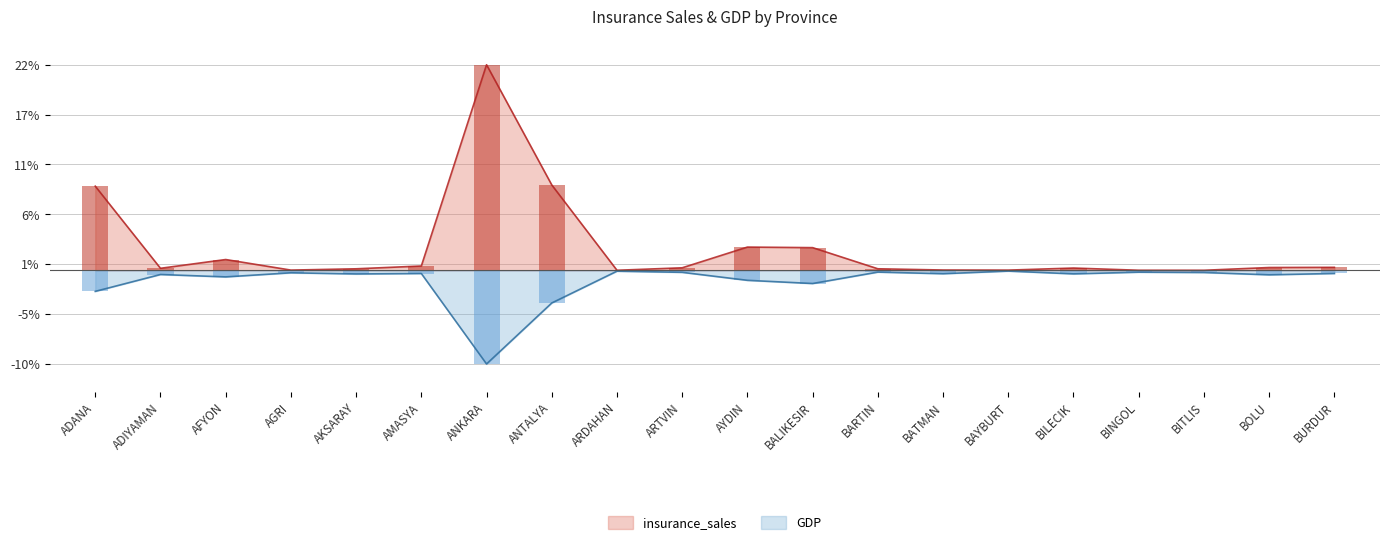

Which has a higher value, BILECIK or ADIYAMAN?

BILECIK